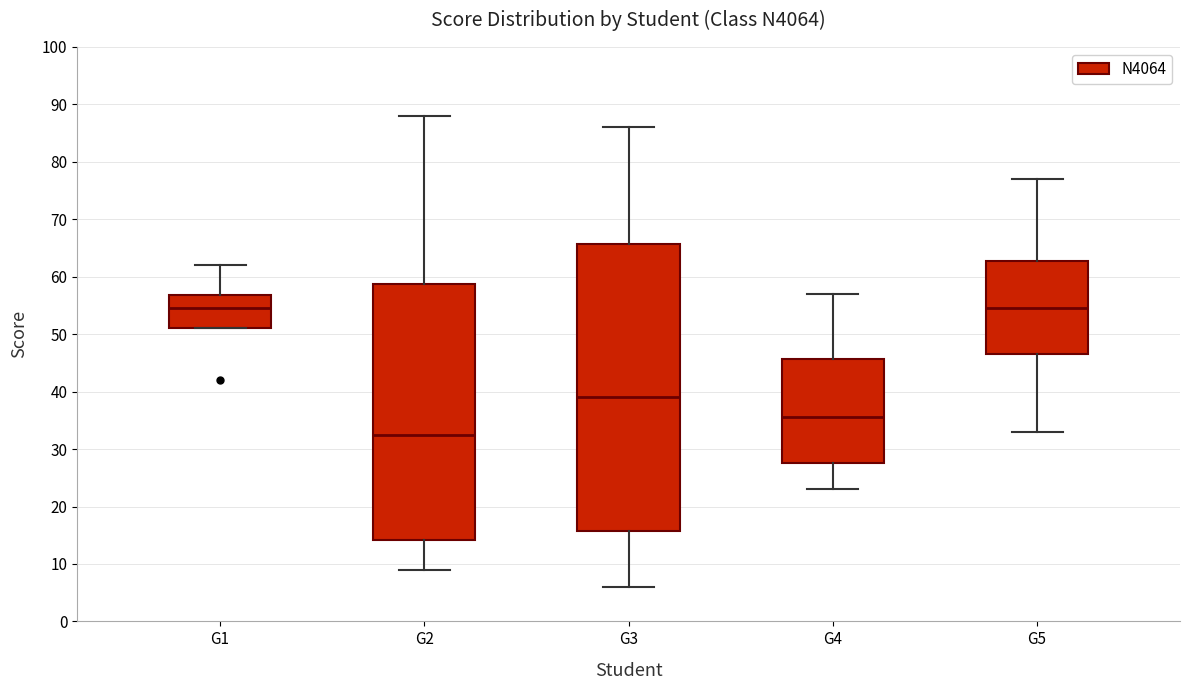

Reading left to right, transcribe this box plot: for each box, give where its median line is, the range the box spans, and where its two whiskers end, as read against the y-axis. The values are not printed on the chart, so give them approximately, as read against the axis.

G1: median 55, box 51 to 57, whiskers 51 to 62
G2: median 33, box 14 to 59, whiskers 9 to 88
G3: median 39, box 16 to 66, whiskers 6 to 86
G4: median 36, box 28 to 46, whiskers 23 to 57
G5: median 55, box 47 to 63, whiskers 33 to 77